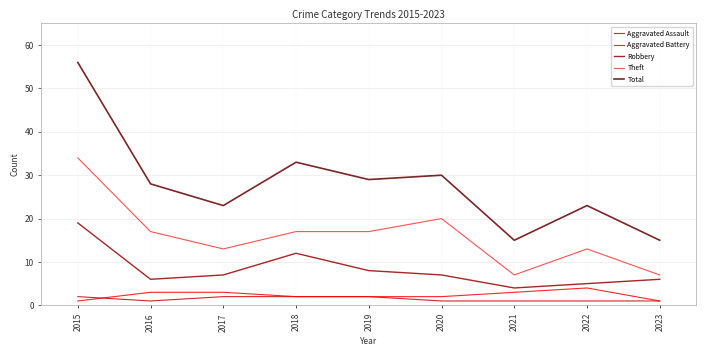

What are all the series names shown in the legend?

Aggravated Assault, Aggravated Battery, Robbery, Theft, Total